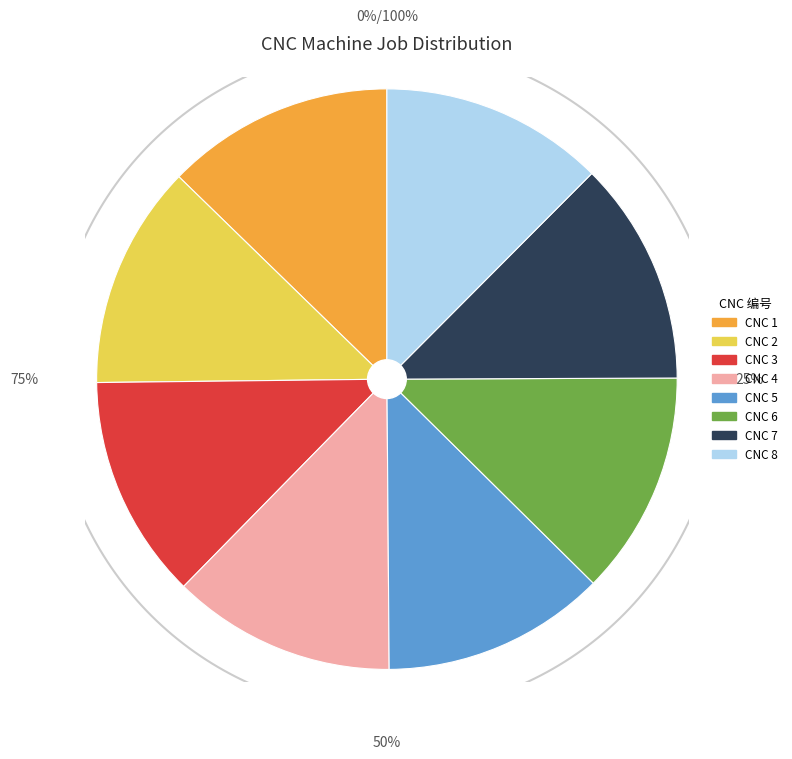

To the nearest percent, what is the combined percentage of CNC 1 and CNC 8?

25%